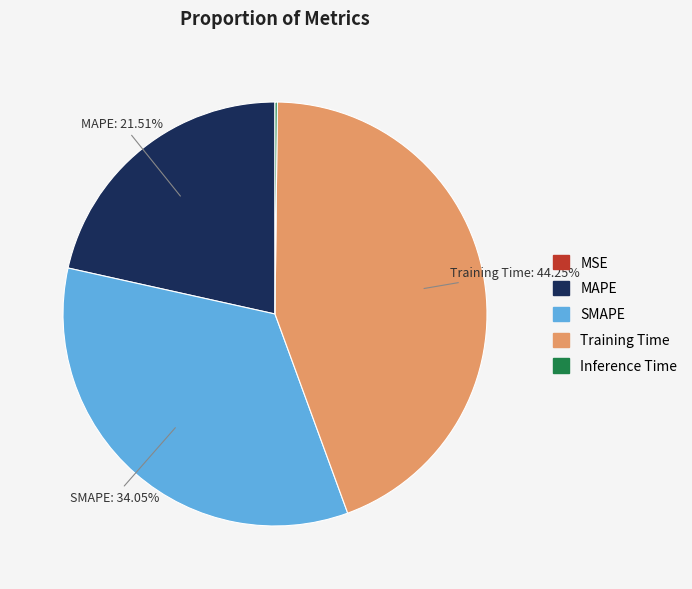

Combined, do MAPE and Training Time account for over 50%?

Yes